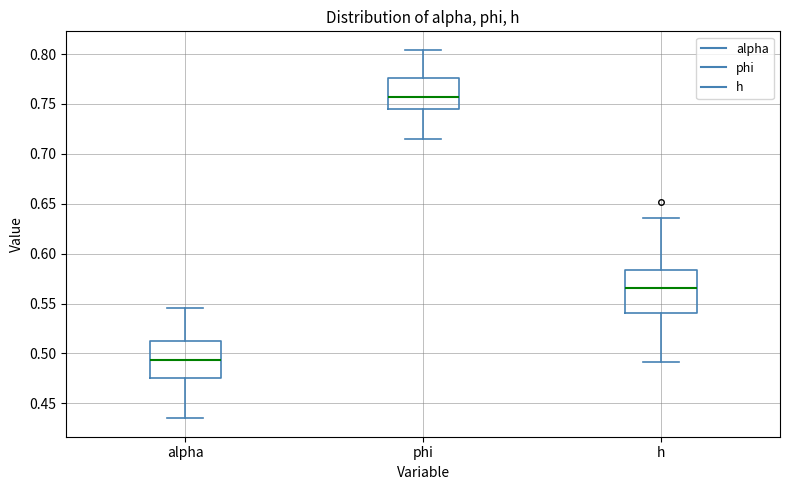

Reading left to right, transcribe this box plot: for each box, give where its median line is, the range the box spans, and where its two whiskers end, as read against the y-axis. The values are not printed on the chart, so give them approximately, as read against the axis.

alpha: median 0.495, box 0.475 to 0.515, whiskers 0.435 to 0.545
phi: median 0.755, box 0.745 to 0.775, whiskers 0.715 to 0.805
h: median 0.565, box 0.540 to 0.585, whiskers 0.490 to 0.635